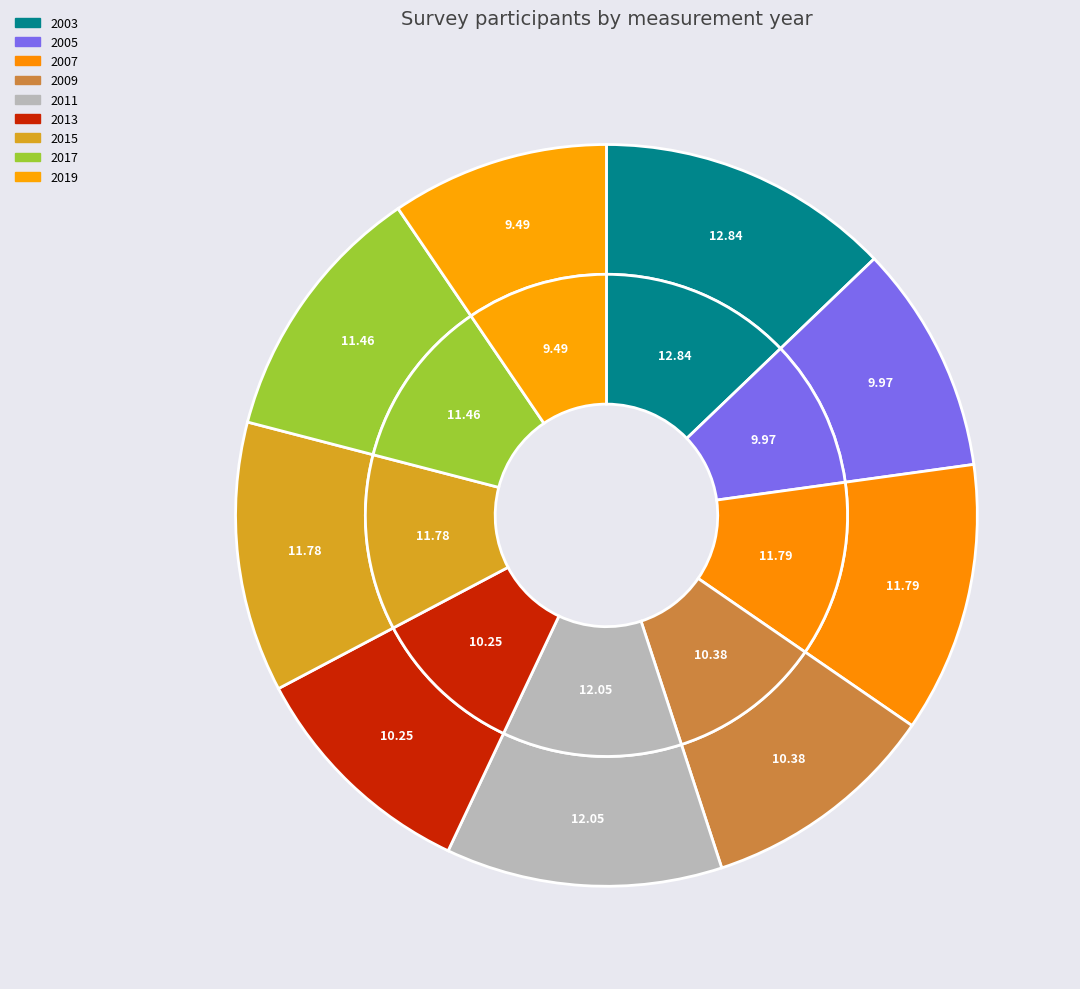

To the nearest percent, what is the difference between the 2009 and 2017 slice percentages?

1%